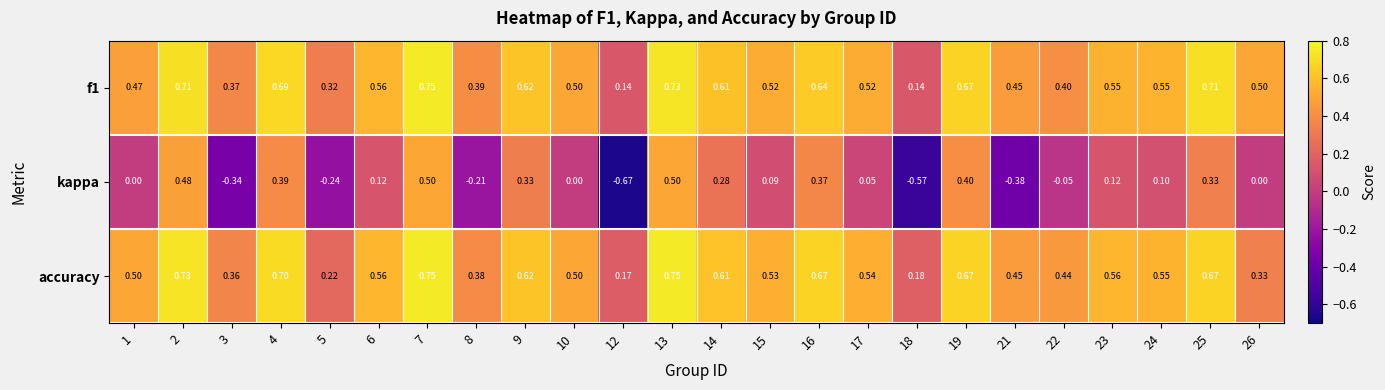

Which series changed the most between 3 and 19?

kappa